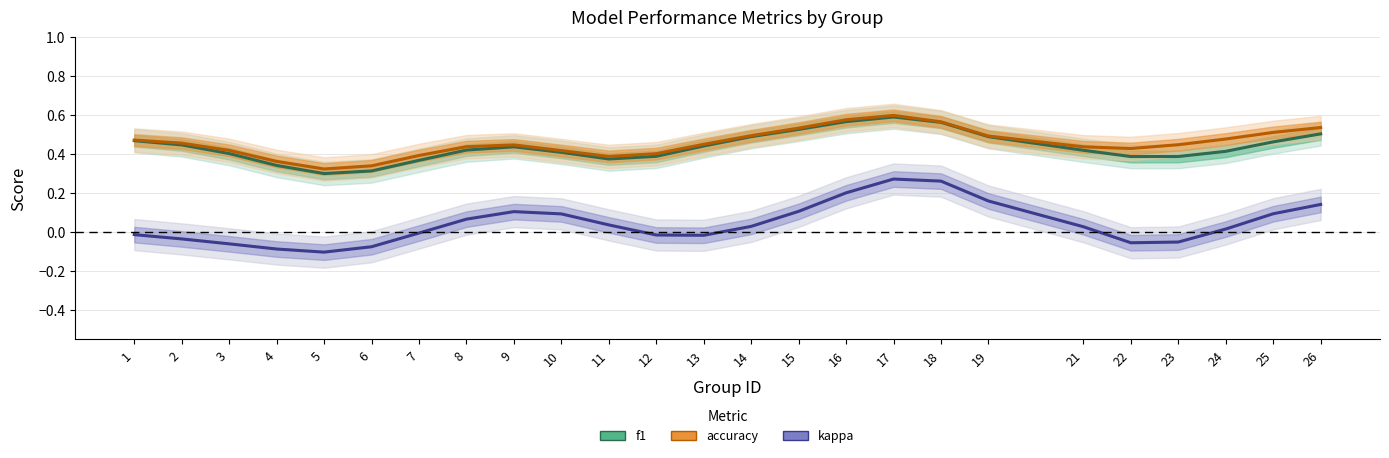

What is the difference between the maximum and second lowest values in the f1 series?

0.3